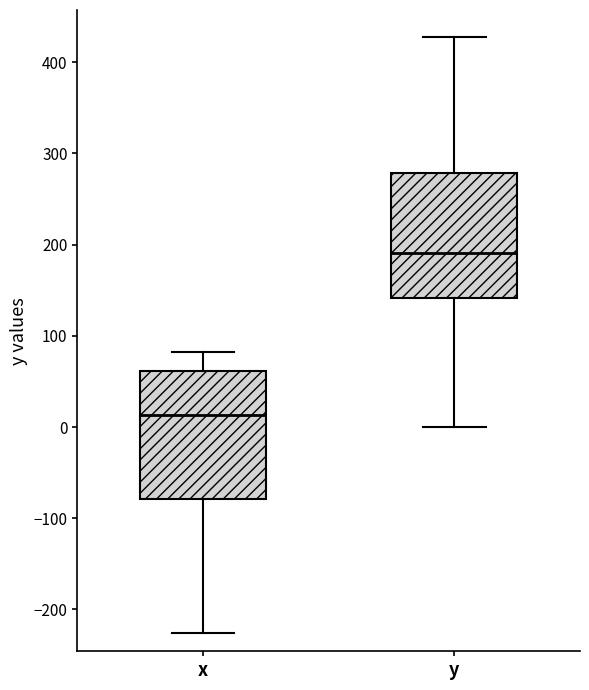

Where is the upper edge of the box for x on the y-axis? The values are not printed on the chart, so give them approximately, as read against the axis.

60